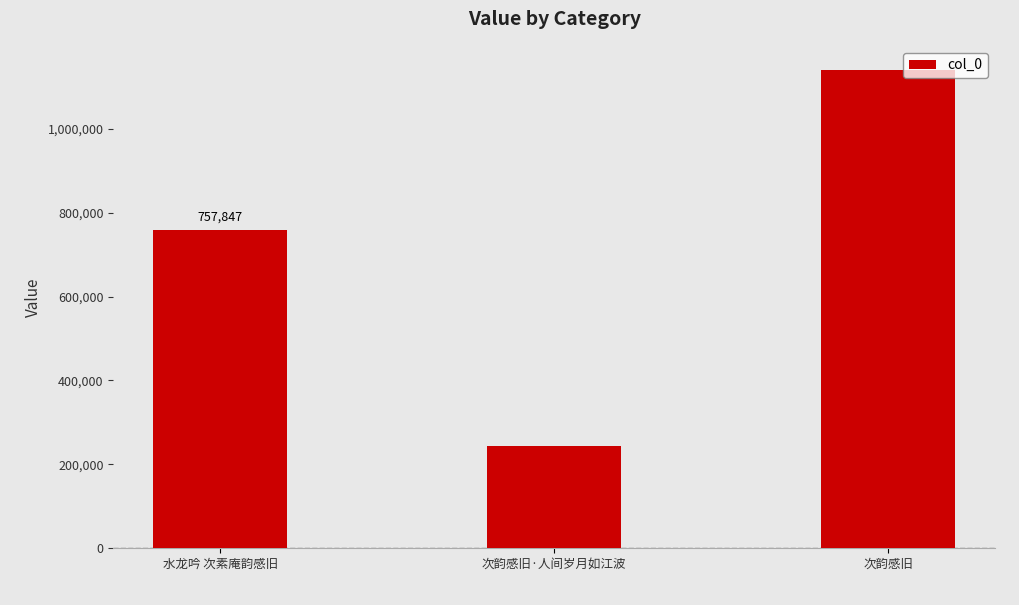

Reading left to right, transcribe all the data shown in this chart.

水龙吟 次素庵韵感旧=757847	次韵感旧·人间岁月如江波=244738	次韵感旧=1140548